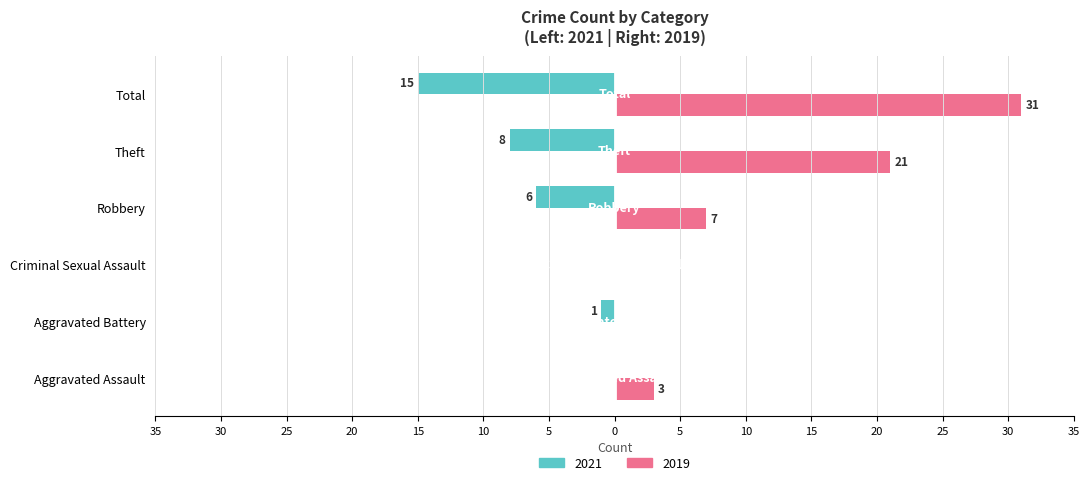

What is the label of the 3rd bar from the left?

Criminal Sexual Assault